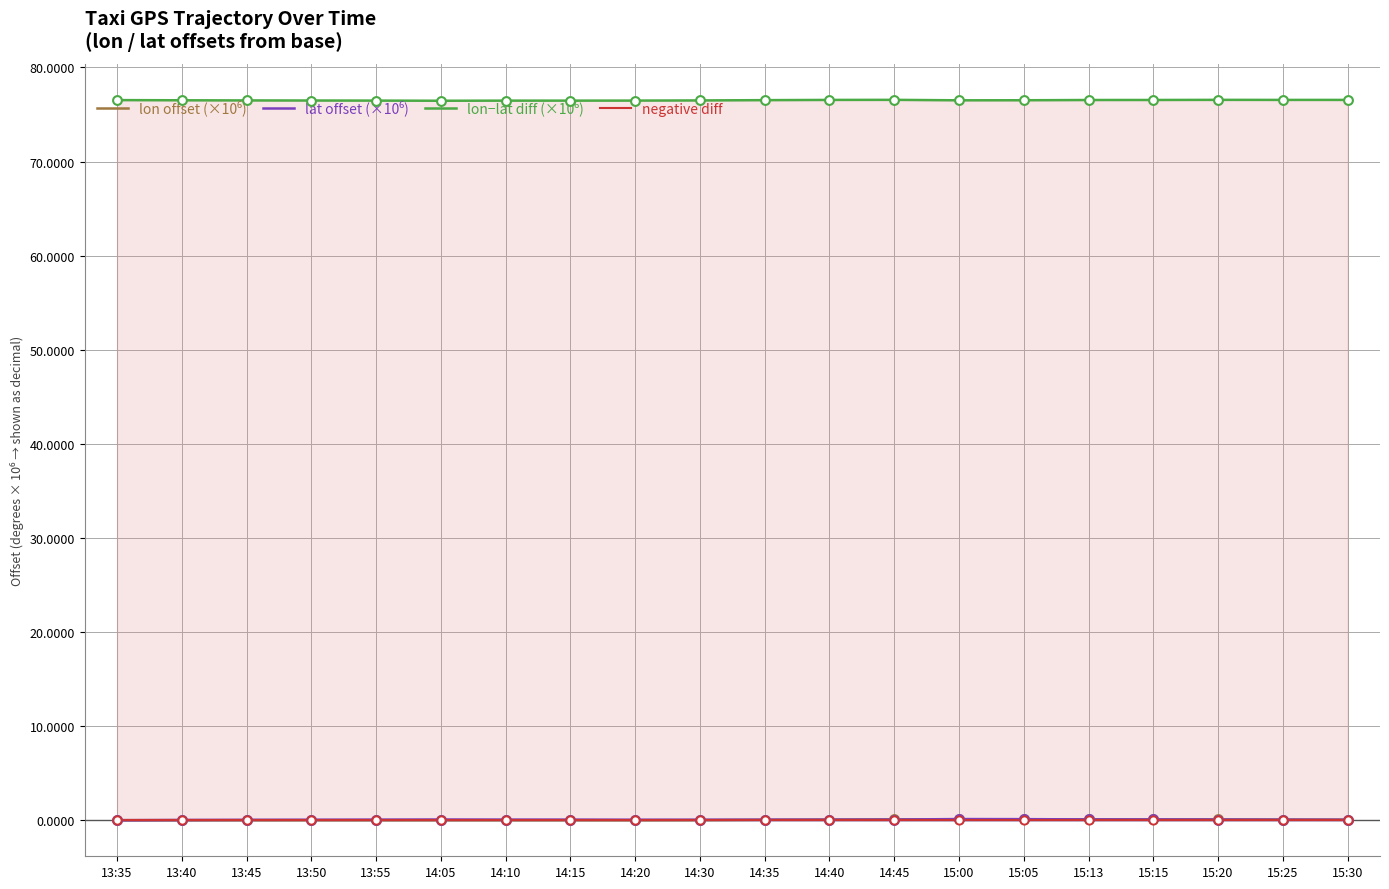

Which series has the largest Y range (max minus min)?

lat offset (×10⁶)